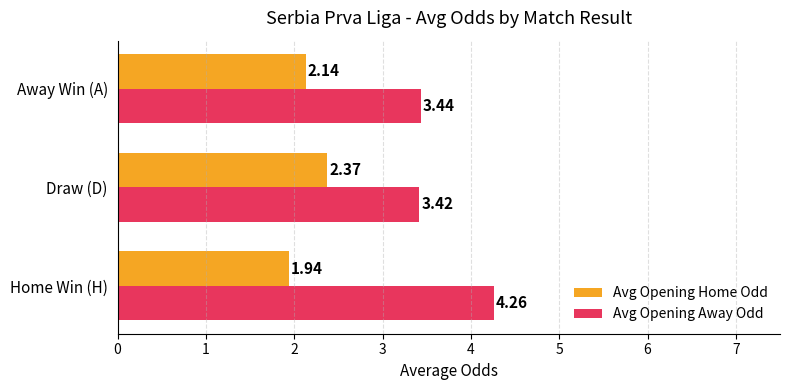

At which label does Avg Opening Away Odd reach its minimum?

Draw (D)